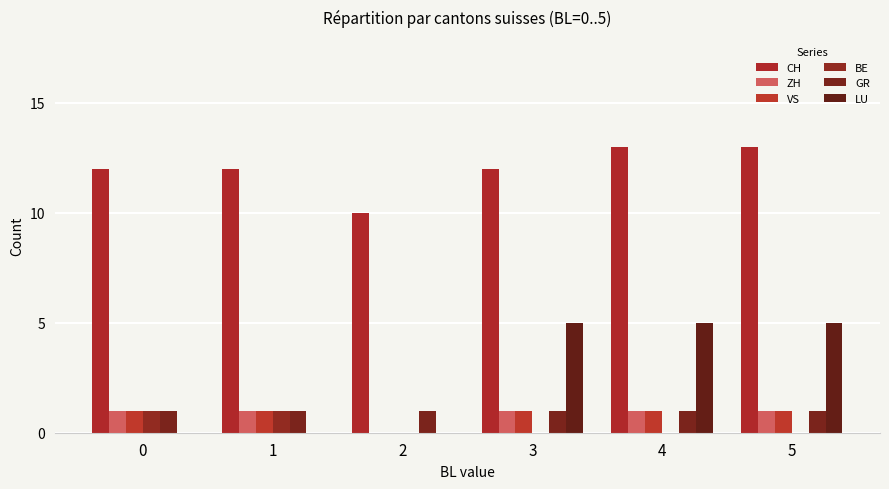

At how many categories does at least one series exceed 12?

2